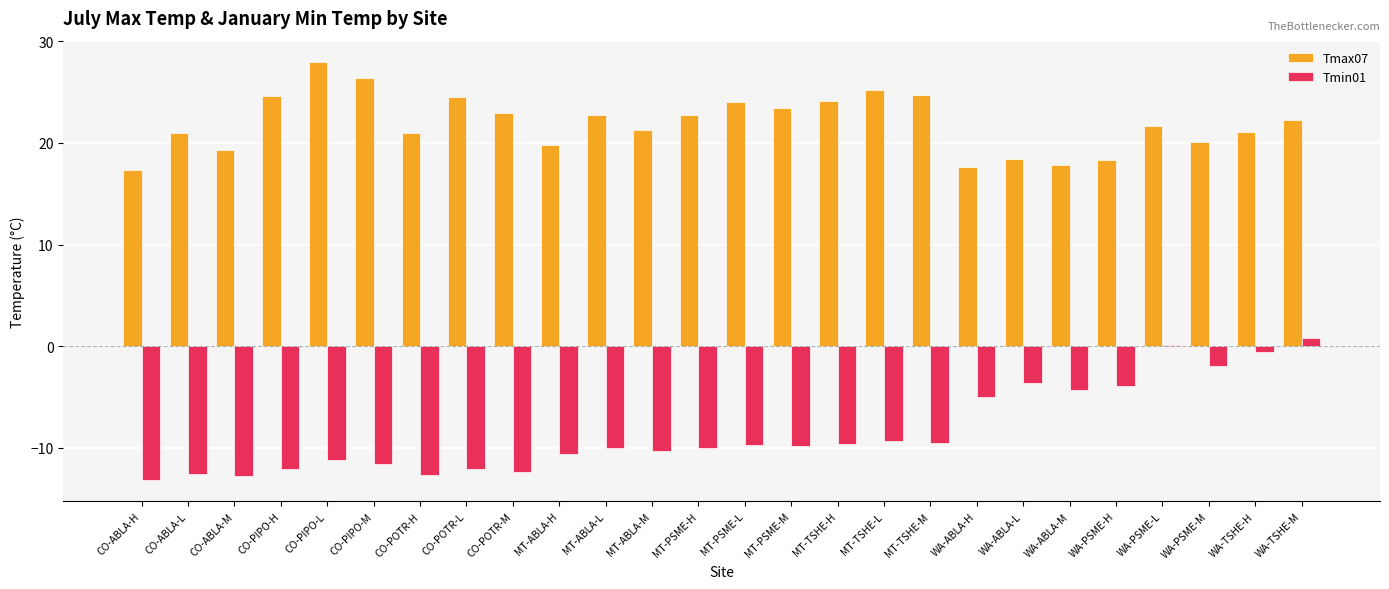

Count the number of data series in this chart.

2